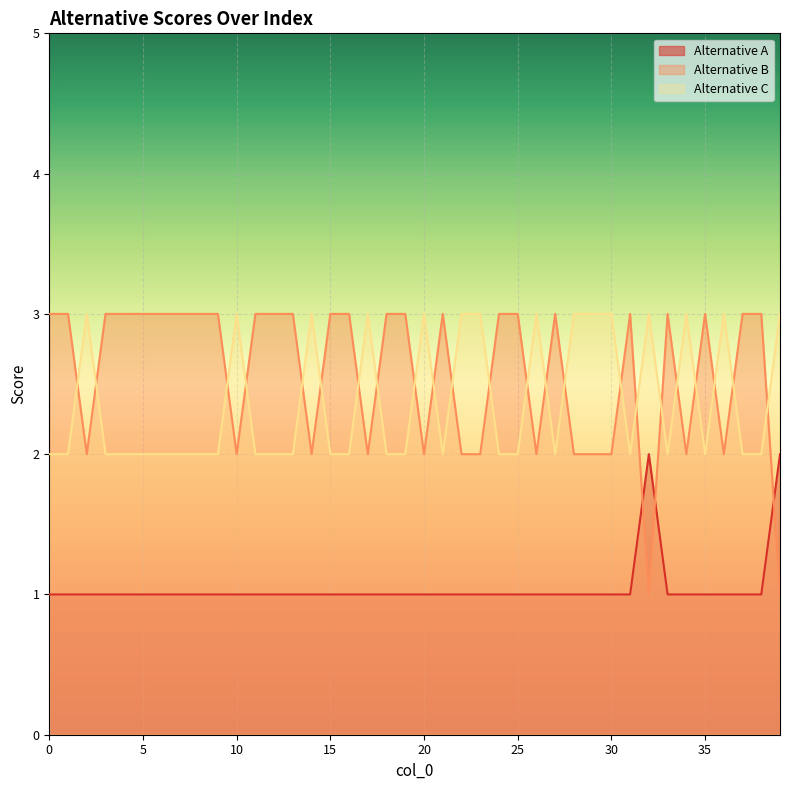

The Alternative C series shows 2 at 13. True or false?

True